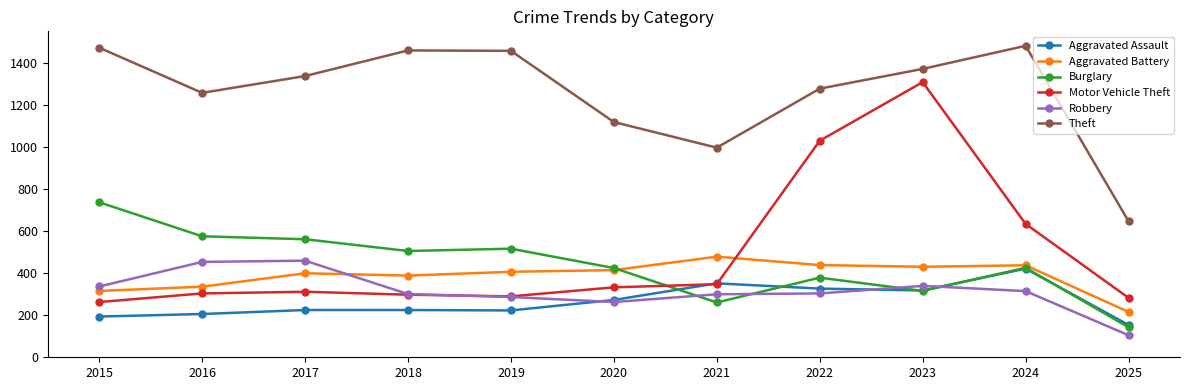

What is the value of the Robbery point at the 3rd from the left?

460